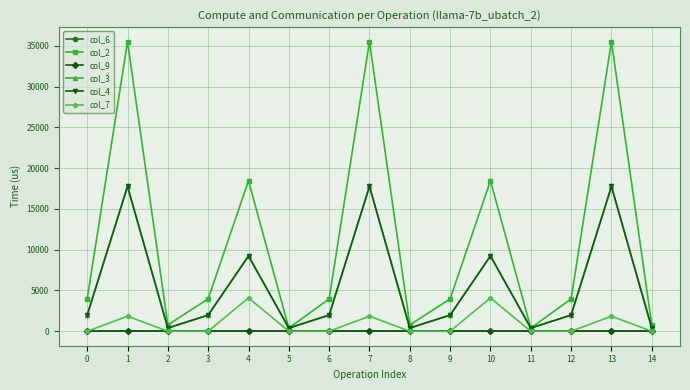

True or false: col_6 and col_3 cross at least once.

False